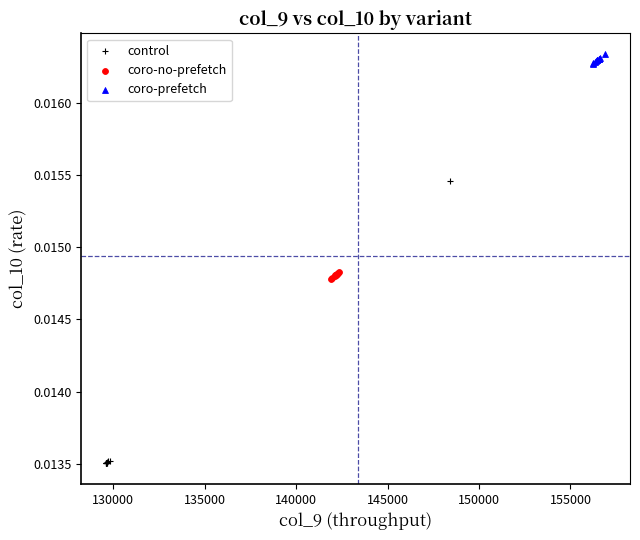

What are all the series names shown in the legend?

control, coro-no-prefetch, coro-prefetch